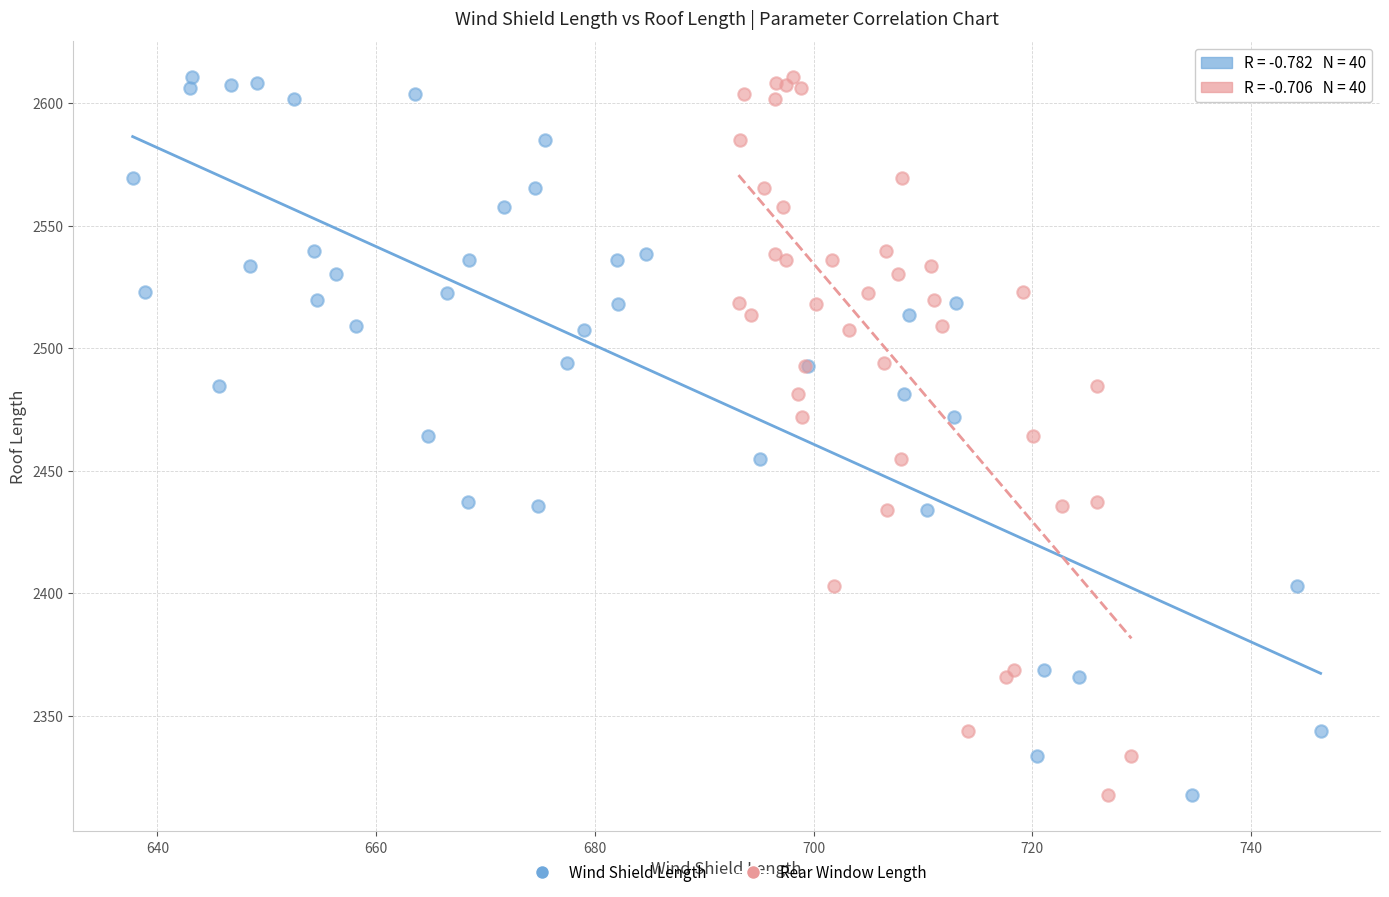

What are all the series names shown in the legend?

Wind Shield Length, Rear Window Length